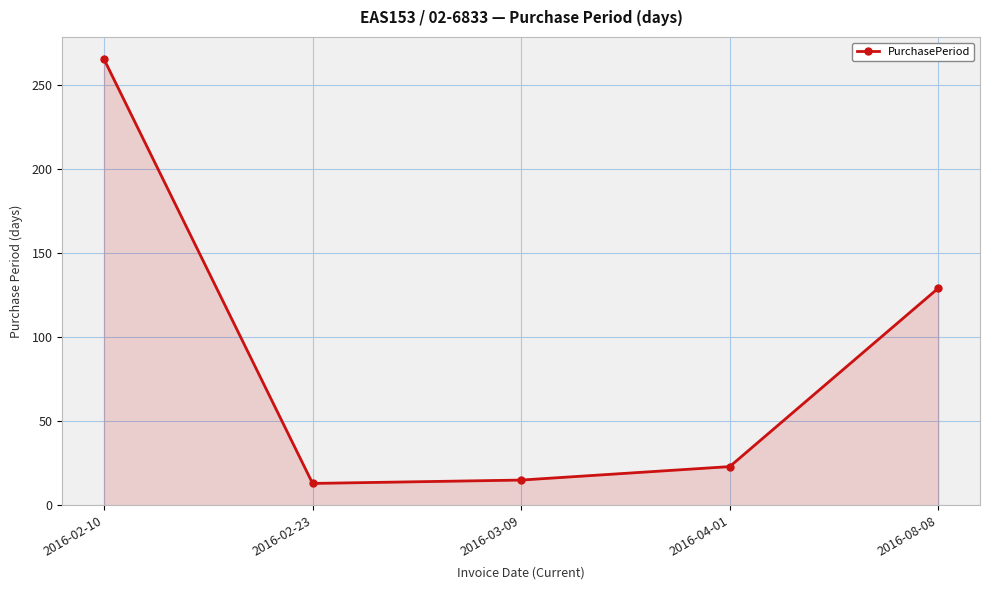

What is the value of the 2nd point from the left?

13